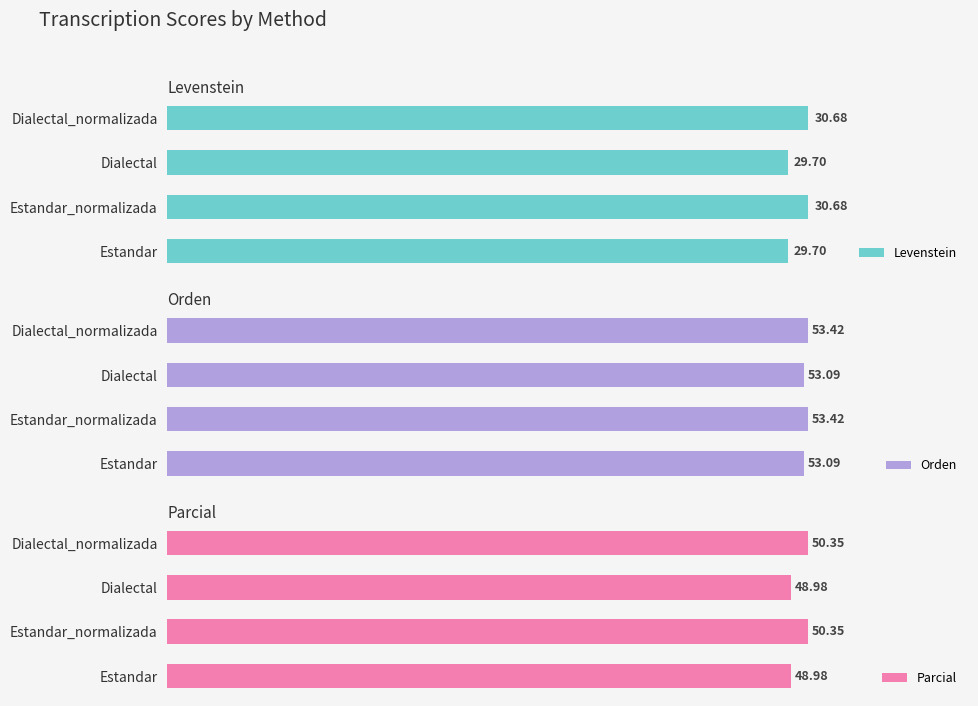

Is the value of Orden at Estandar_normalizada greater than the value of Parcial at Dialectal_normalizada?

Yes